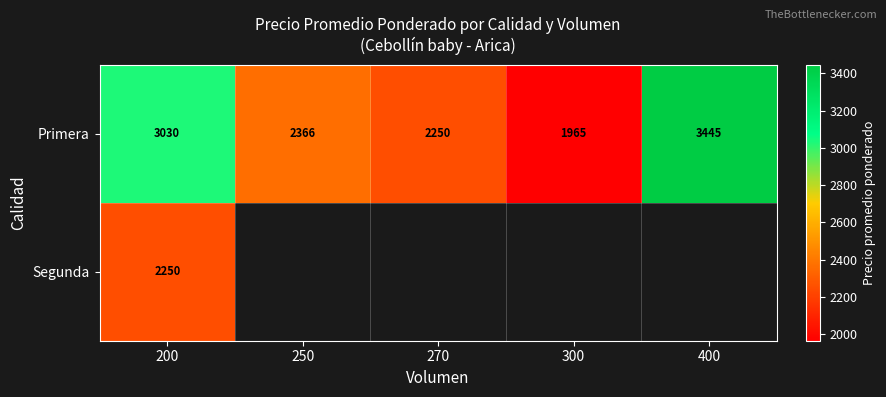

What is the smallest value displayed?

1964.9